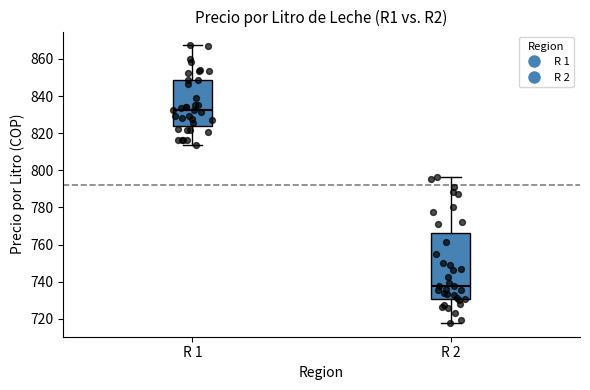

Which box's median line is the lowest?

R 2